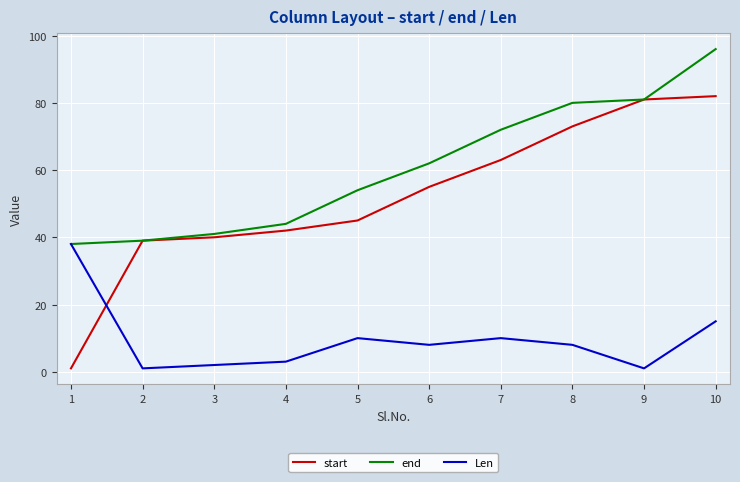

List the series in order of their overall mean, lowest first.

Len, start, end